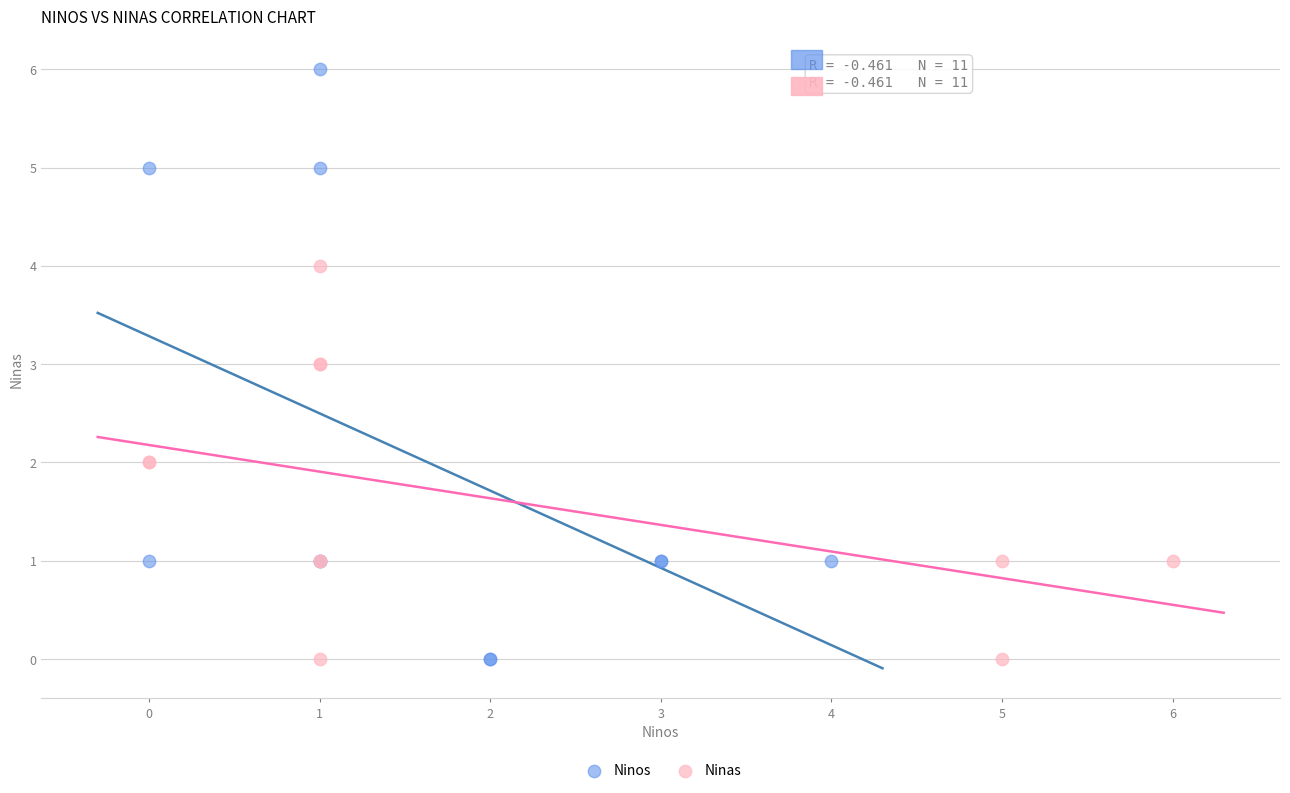

Which series contains the highest Y value?

Ninos